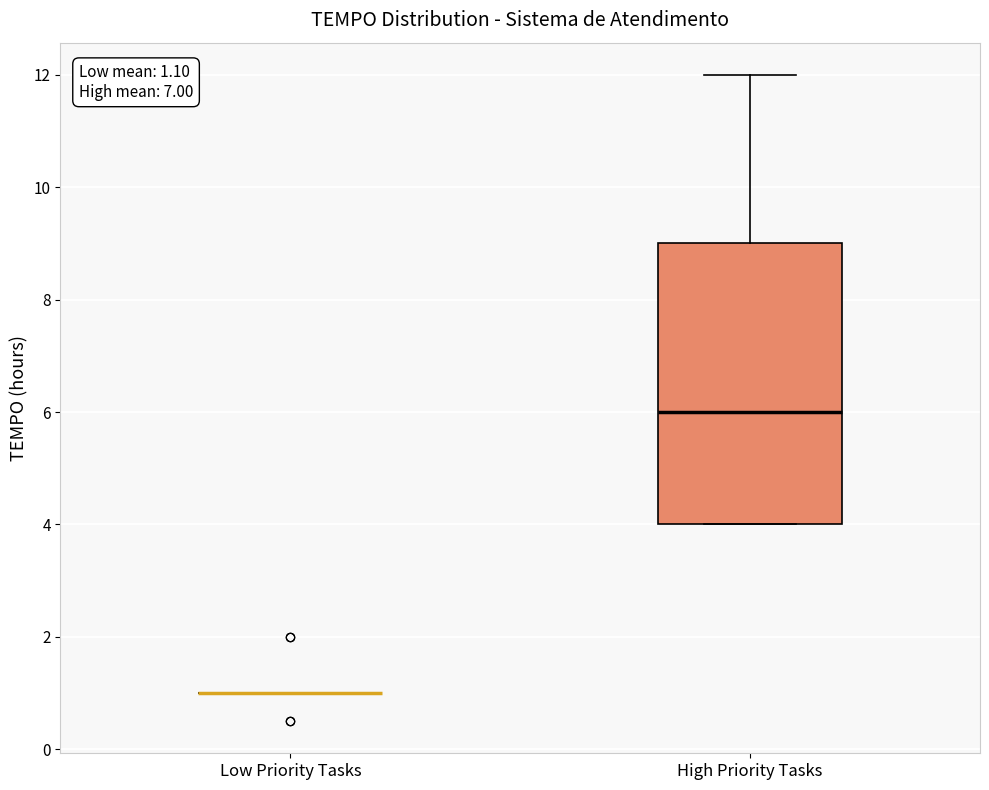

Comparing the boxes themselves (not the whiskers), which one is the tallest?

High Priority Tasks